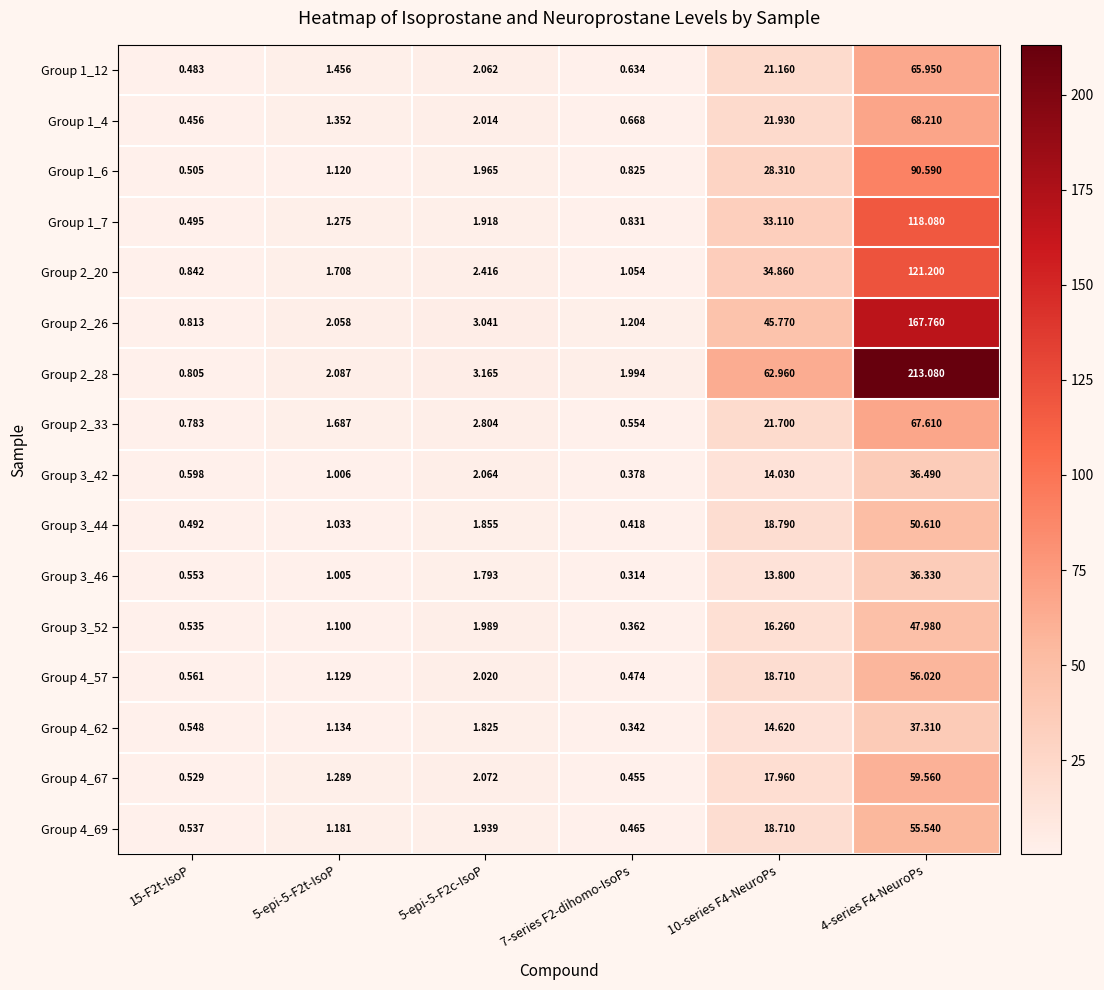

What is the greatest value displayed?

213.1